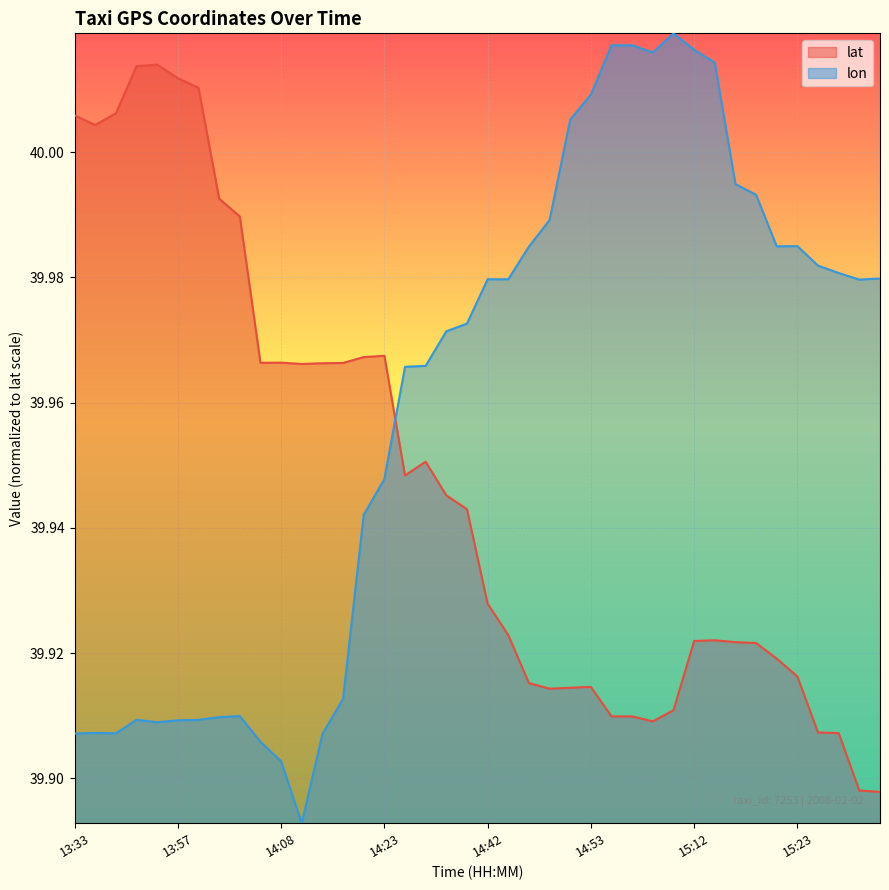

Is the value of lon at 14:08 greater than the value of lat at 14:47?

No